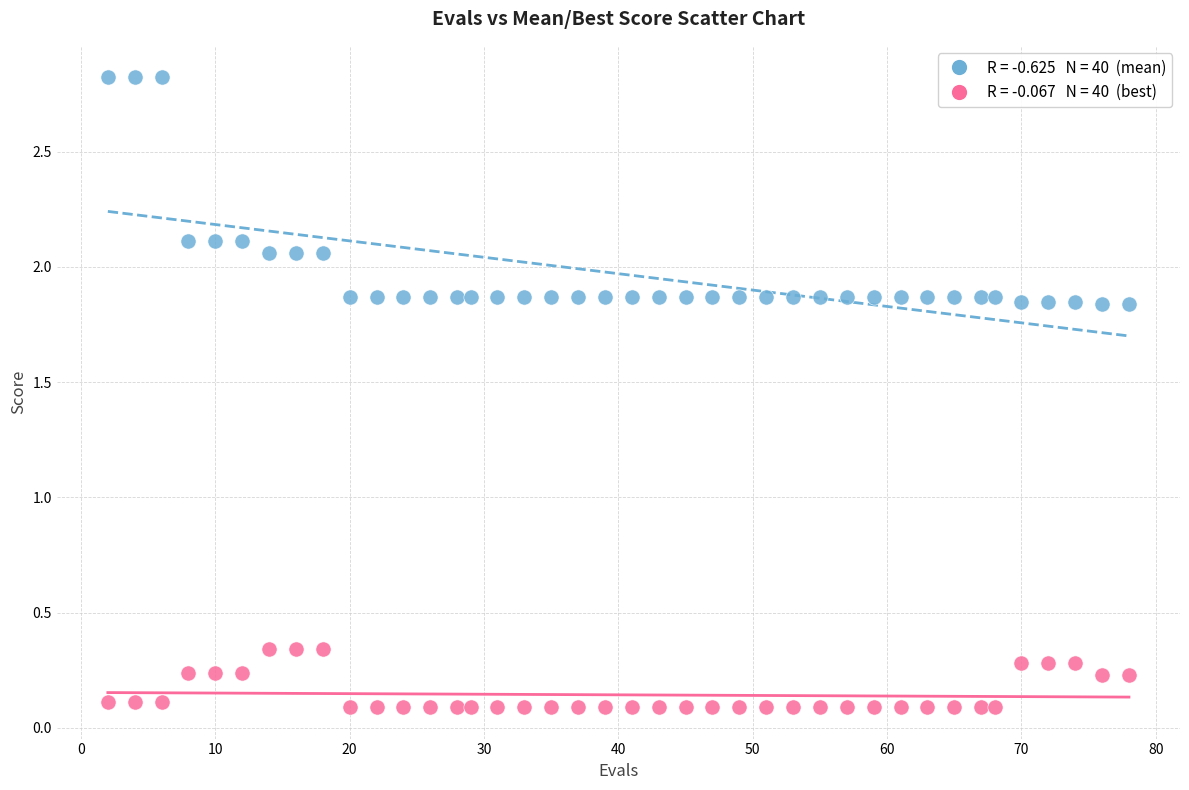

Across all data points, what is the range of X values (max minus min)?

76.0